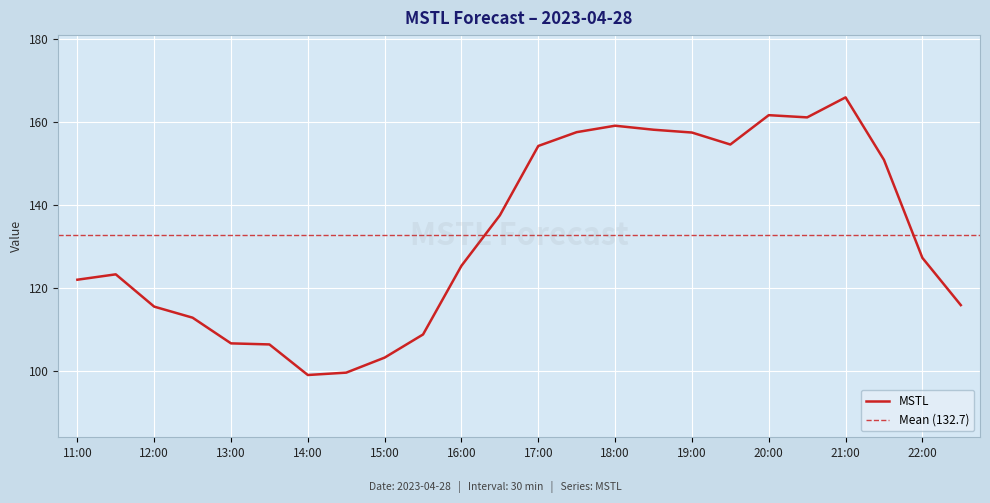

What is the difference between the maximum and second lowest values?

66.3